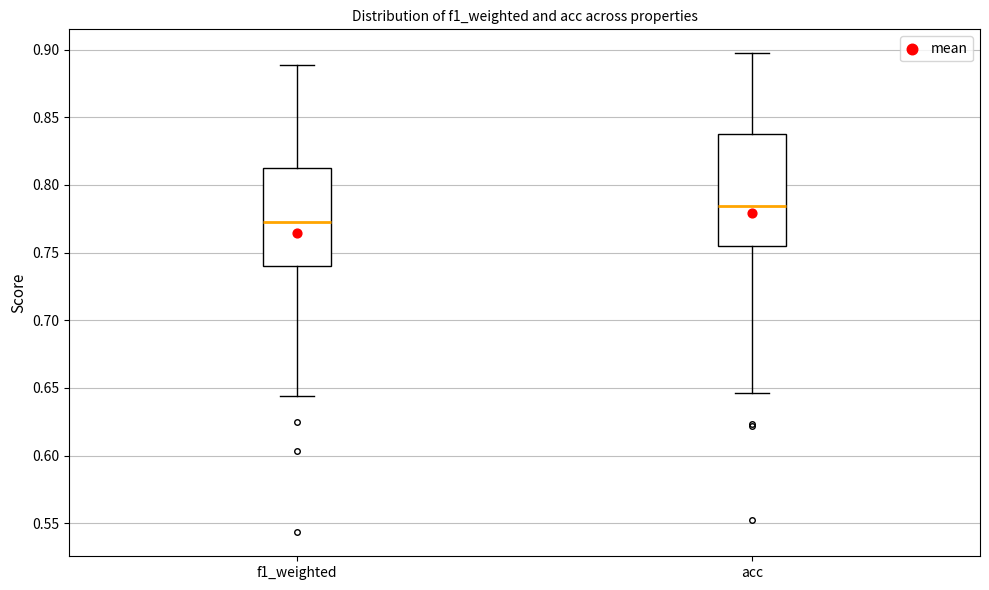

Where is the lower edge of the box for f1_weighted on the y-axis? The values are not printed on the chart, so give them approximately, as read against the axis.

0.740